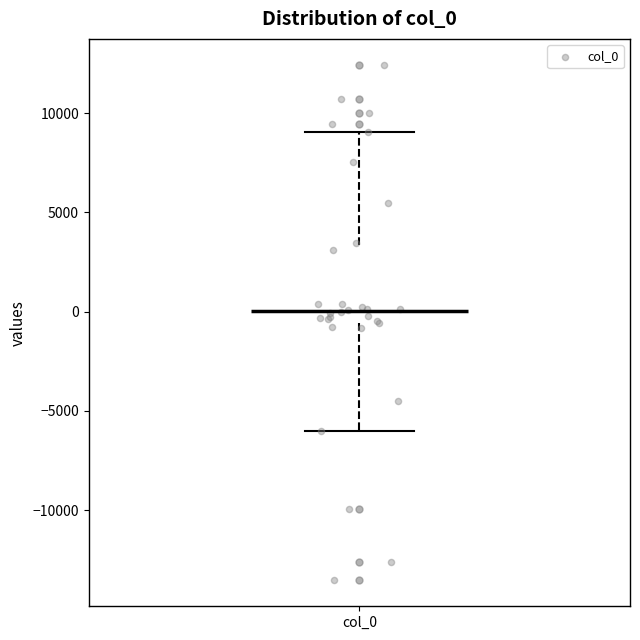

Where does the lower whisker of the box for col_0 end on the y-axis? The values are not printed on the chart, so give them approximately, as read against the axis.

-6000